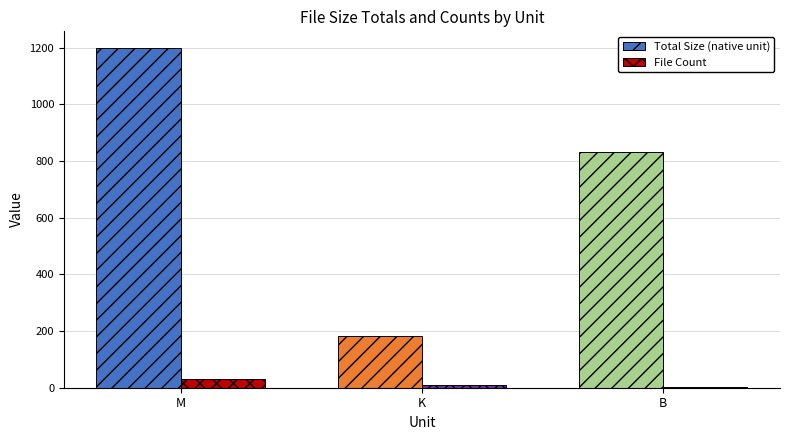

Which series changed the most between M and B?

Total Size (native unit)